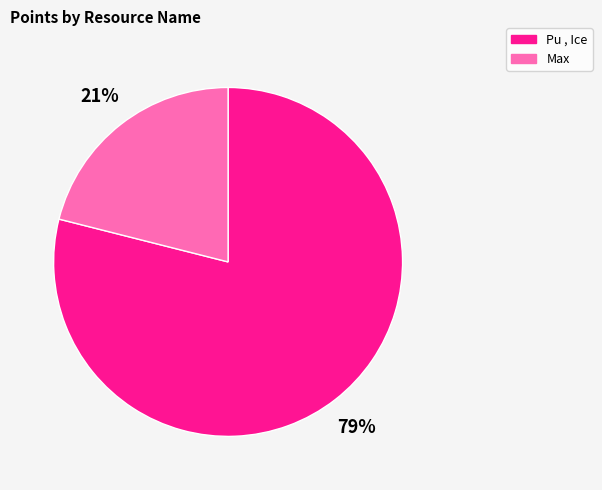

Between Max and Pu , Ice, which is larger?

Pu , Ice